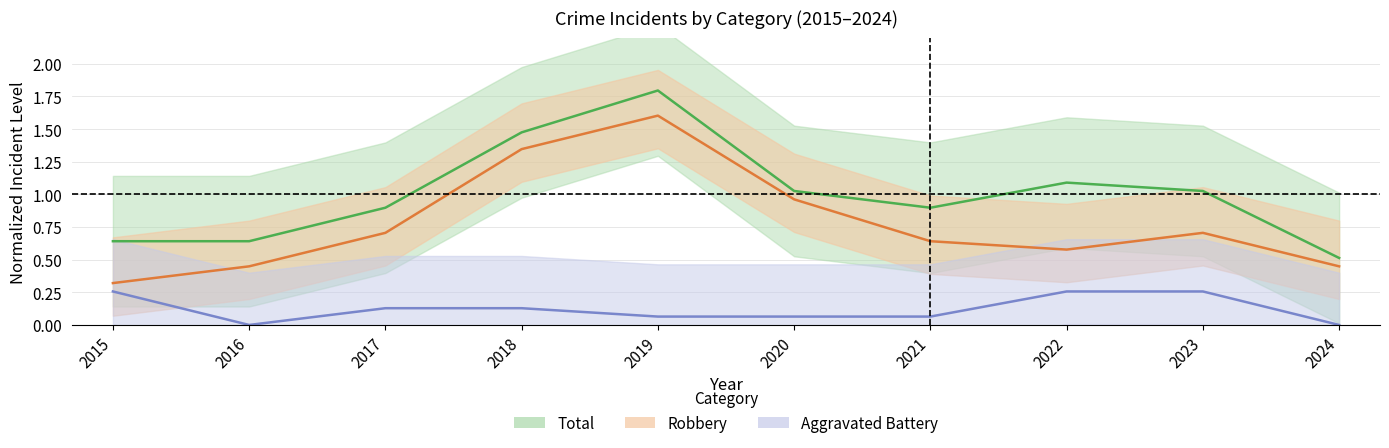

How many data points does each series have?

10